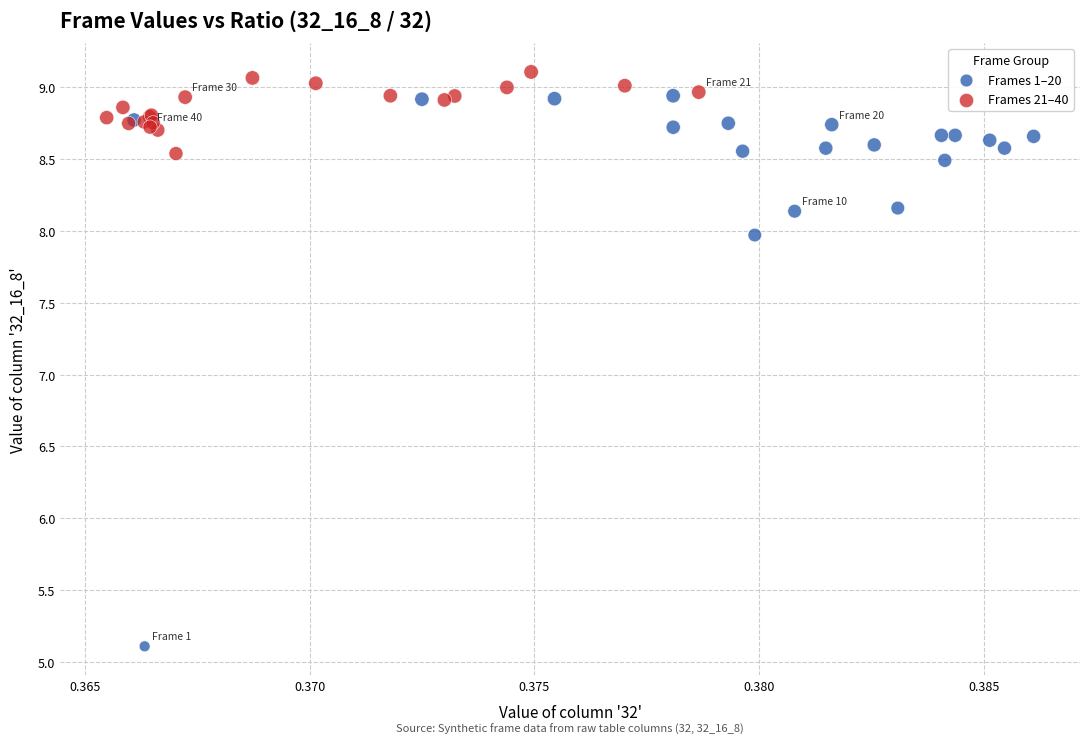

Which series has the widest spread of Y values?

Frames 1–20